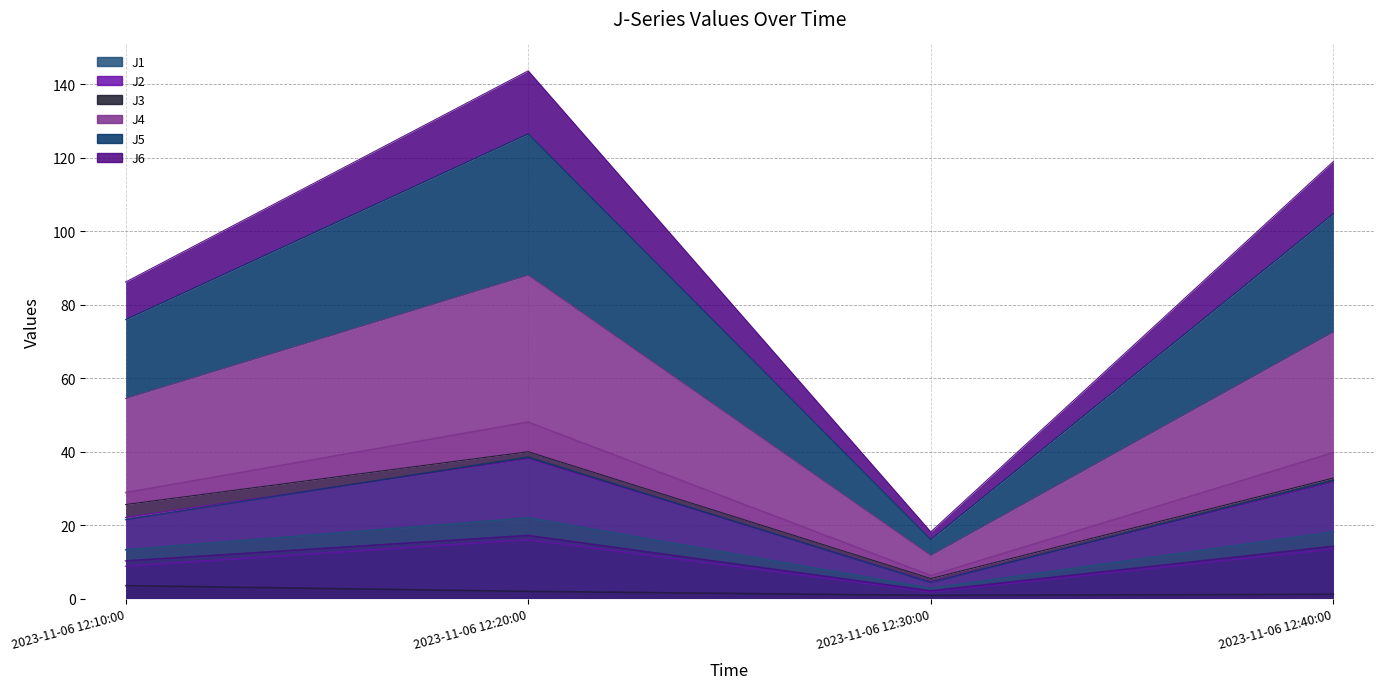

What are all the series names shown in the legend?

J1, J2, J3, J4, J5, J6